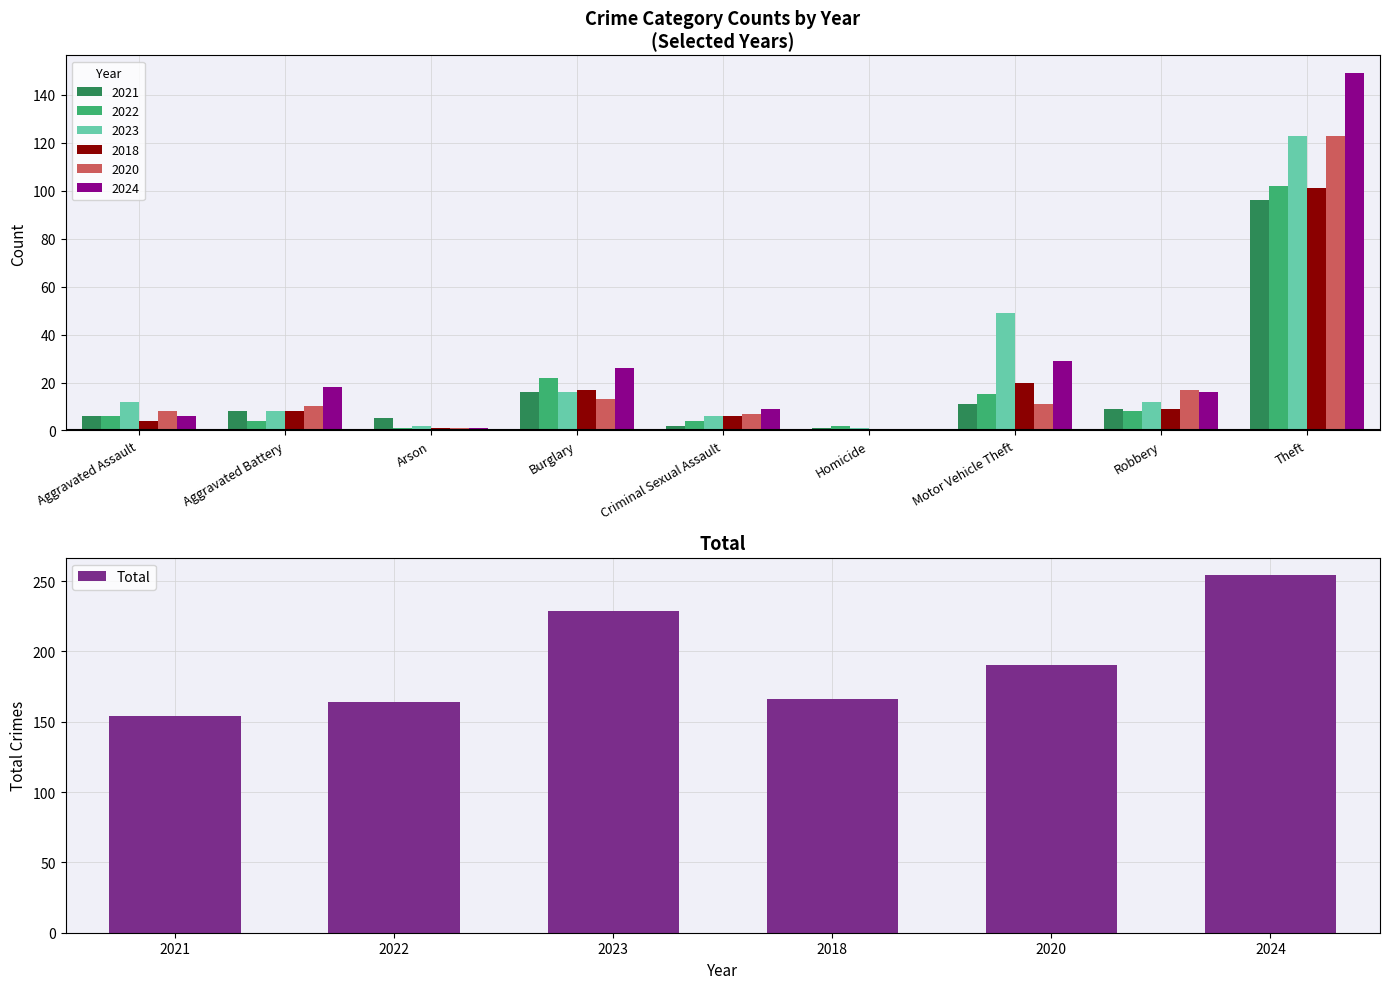

Is it true that Total equals 68 at 2020?

False